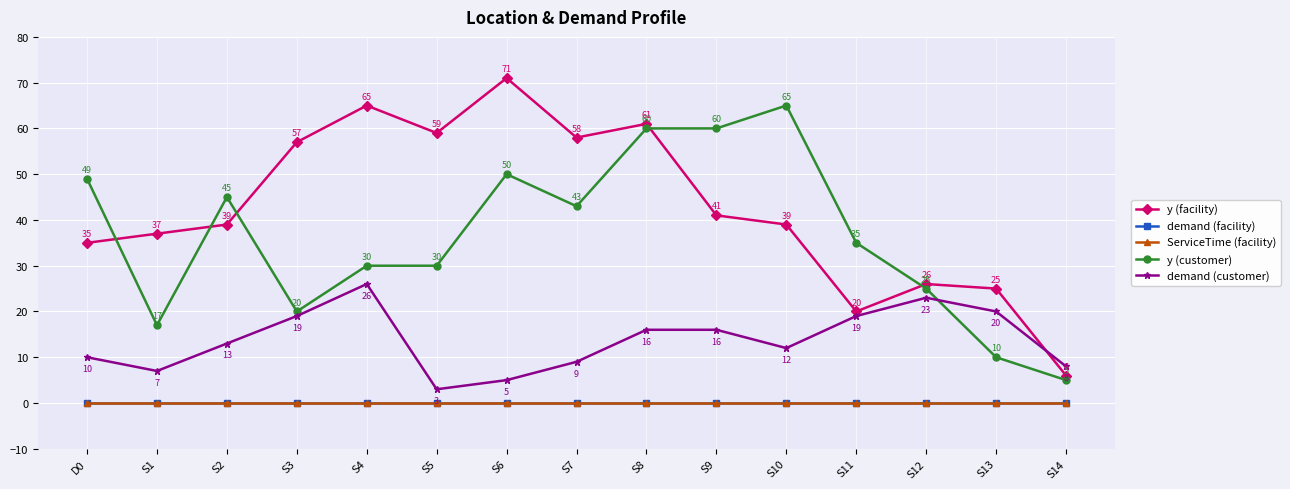

Is this an area chart (filled region under the line)?

No